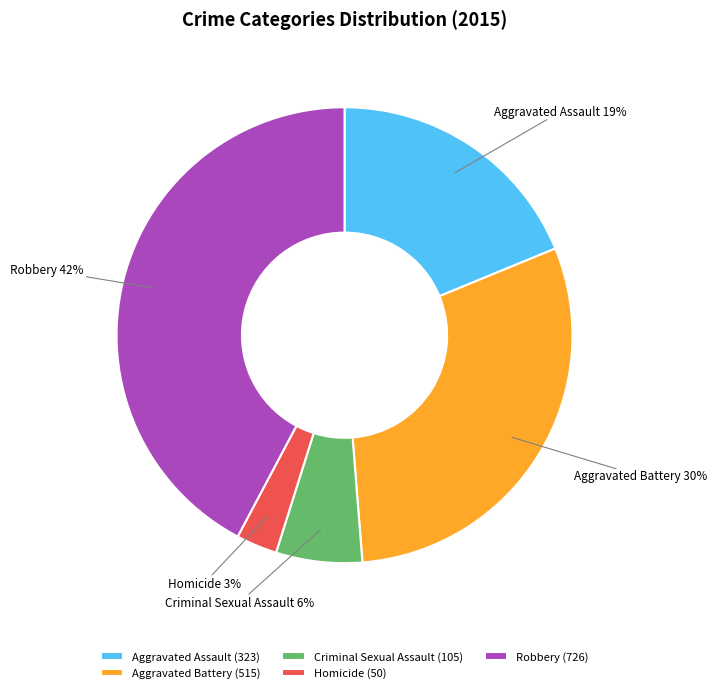

The Aggravated Assault slice represents 8% of the pie. True or false?

False